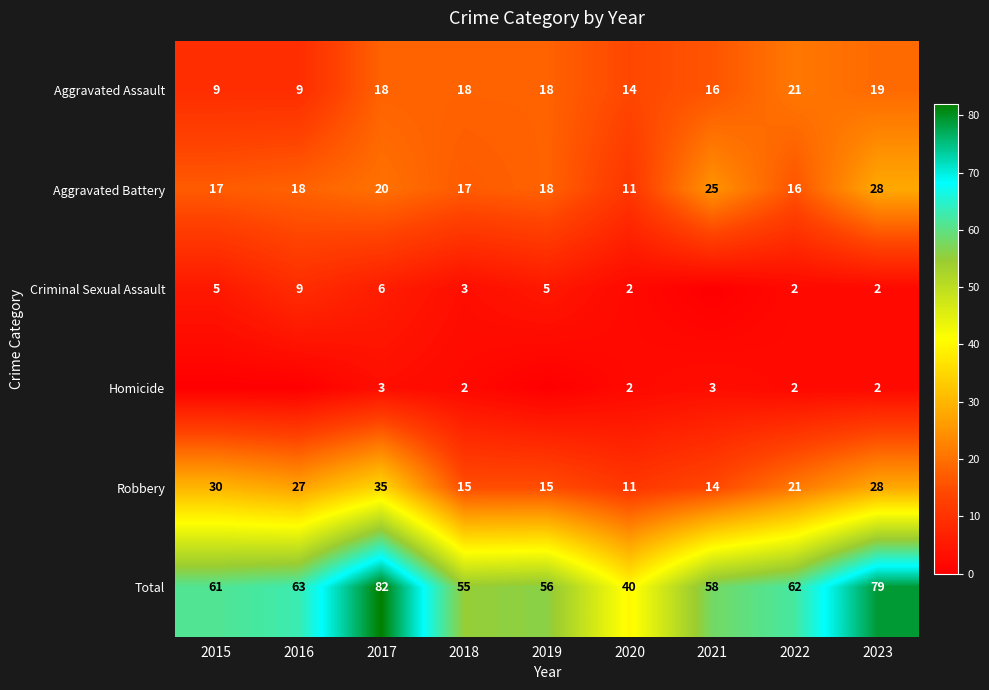

Read the Total value at 2021.

58